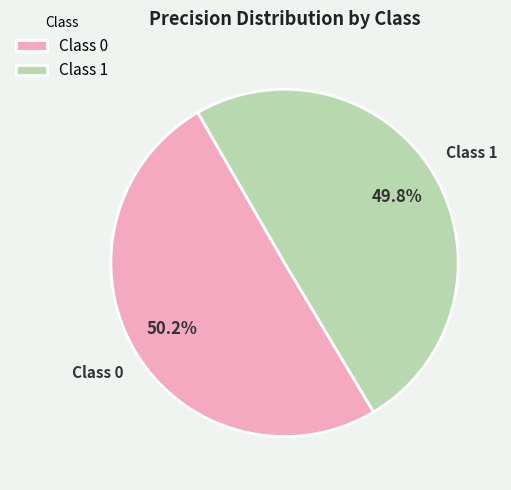

What percentage is NOT represented by Class 0?

49.8%